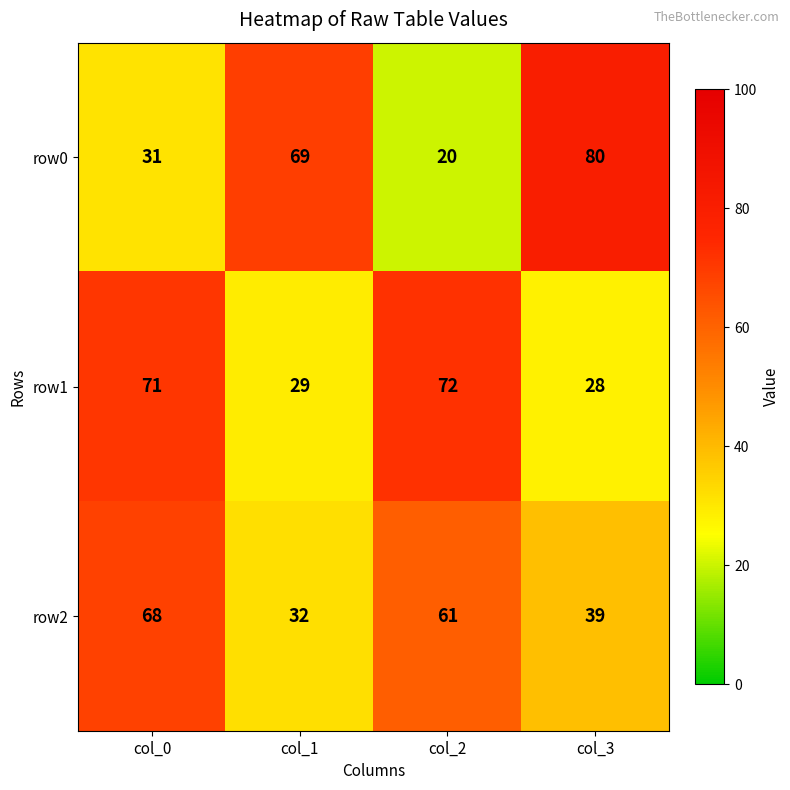

Which series has the largest range (max minus min)?

row0